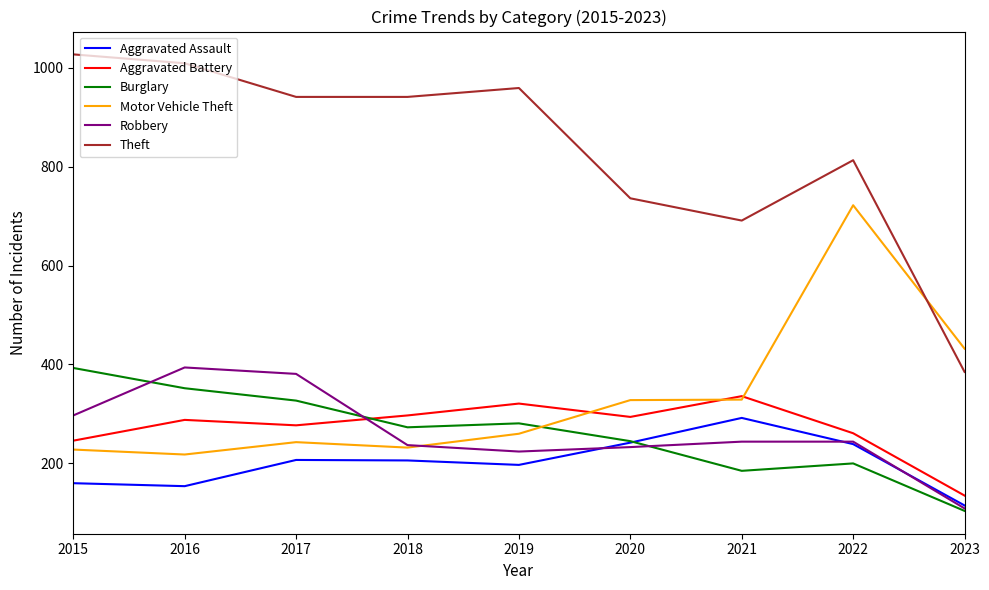

What is the maximum value shown in the chart?

1027